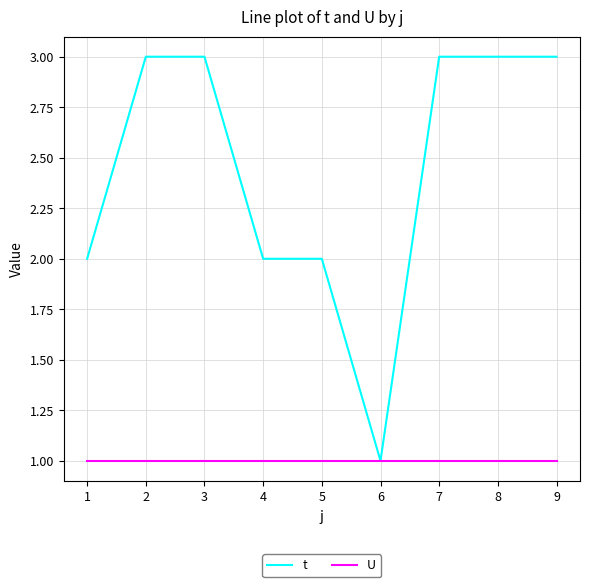

The value of t at 5 is 2. True or false?

True